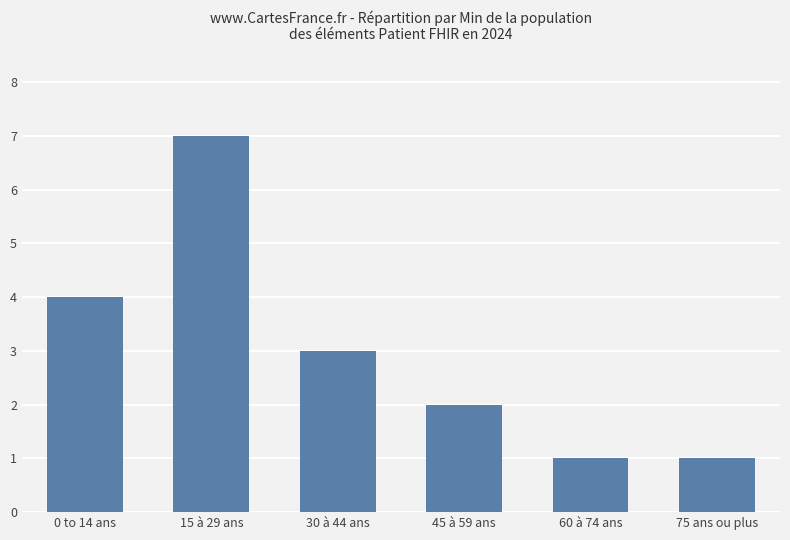

Count the values in the range 1 to 4.

5